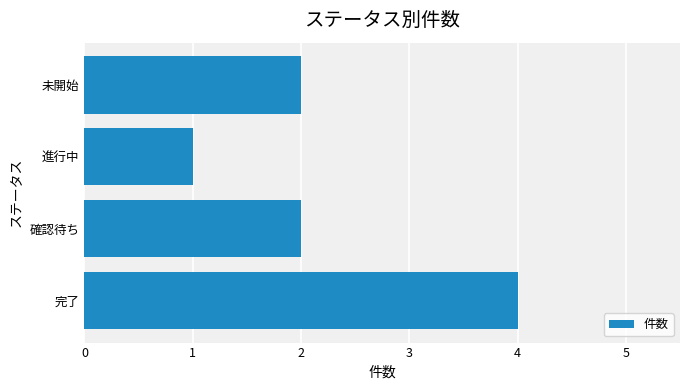

Read the value at 完了.

4